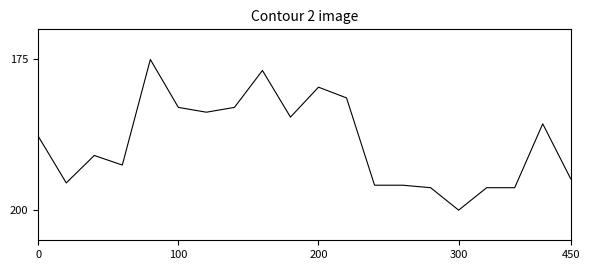

What is the greatest value displayed?

200.0